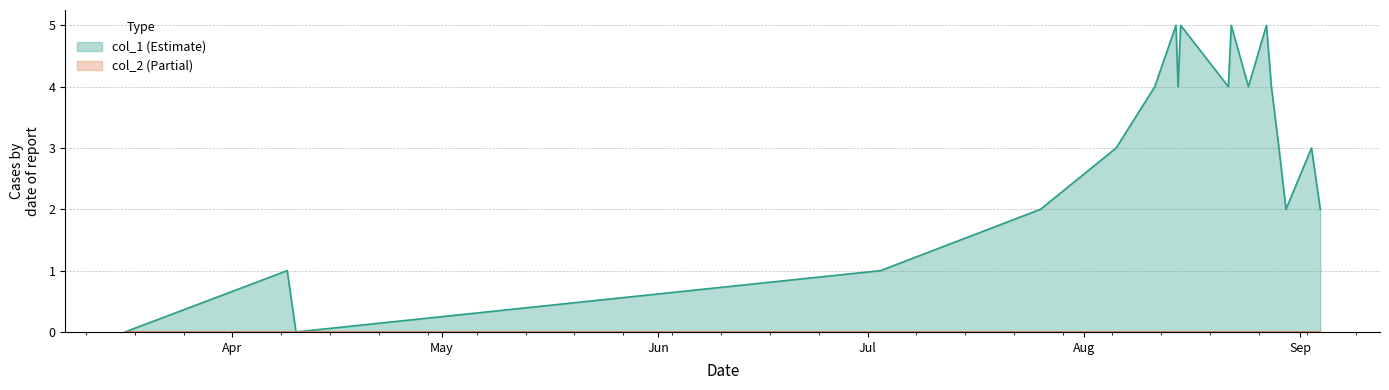

What is the average value?

3